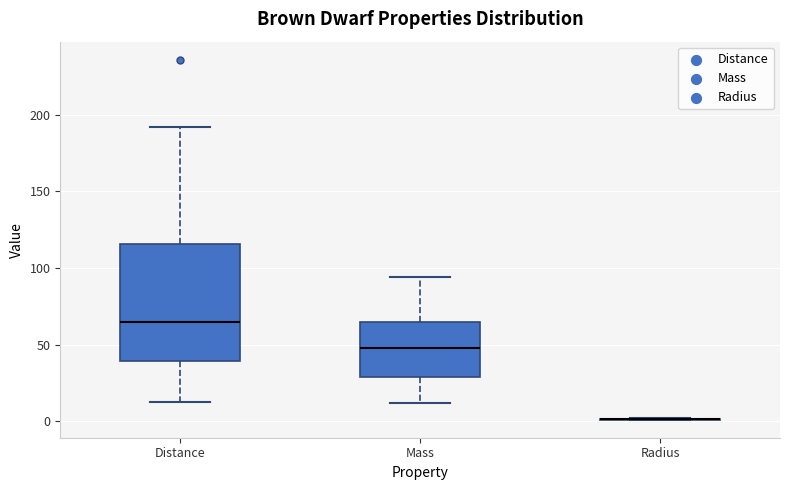

Reading left to right, read every box against the y-axis: the position of its median line, the range the box covers, and the ends of its whiskers. The values are not printed on the chart, so give them approximately, as read against the axis.

Distance: median 65, box 40 to 115, whiskers 15 to 190
Mass: median 50, box 30 to 65, whiskers 10 to 95
Radius: box collapsed to a line at 0, whiskers 0 to 0